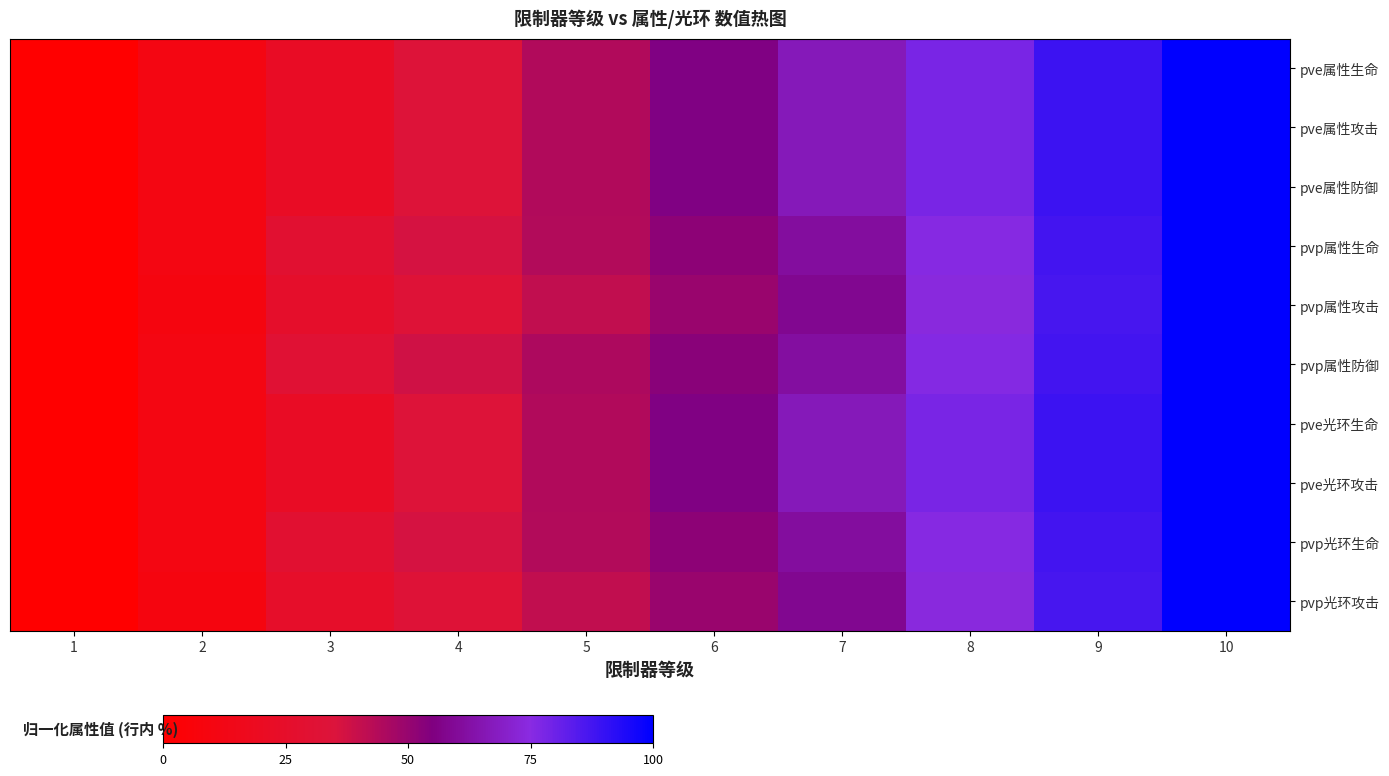

List the series in order of their peak value, lowest first.

pve属性生命, pve属性攻击, pve属性防御, pvp属性生命, pvp属性攻击, pvp属性防御, pve光环生命, pve光环攻击, pvp光环生命, pvp光环攻击